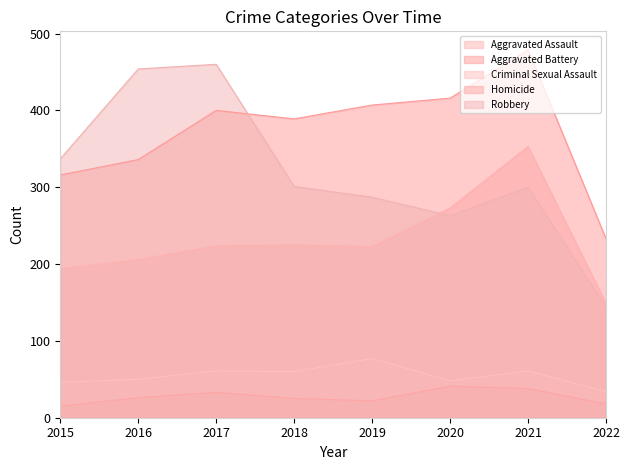

At 2016, list the series in order from largest to smallest.

Robbery, Aggravated Battery, Aggravated Assault, Criminal Sexual Assault, Homicide